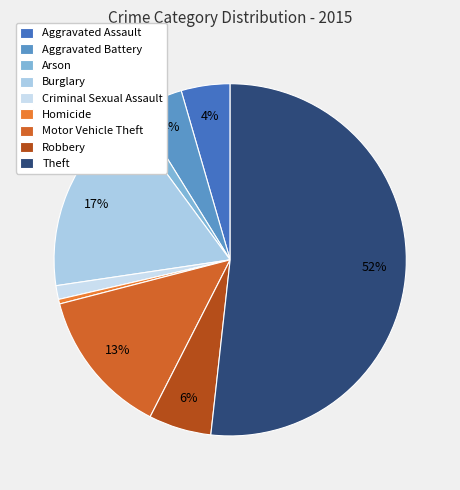

To the nearest percent, what percentage of the pie is Burglary?

17%